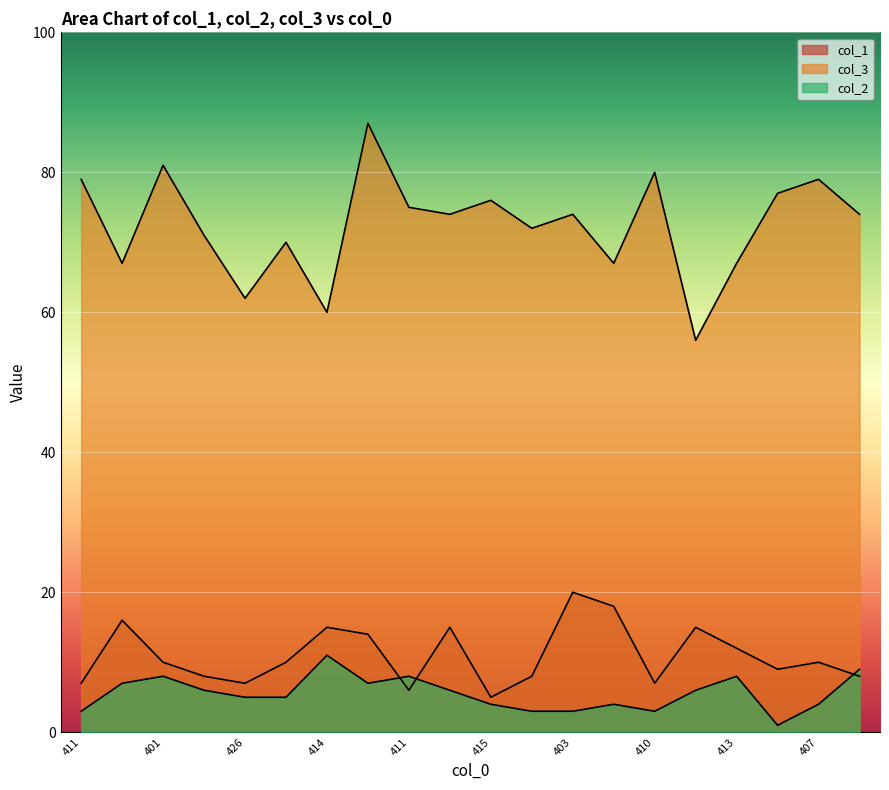

What is the difference between the highest and lowest values at 411?

76